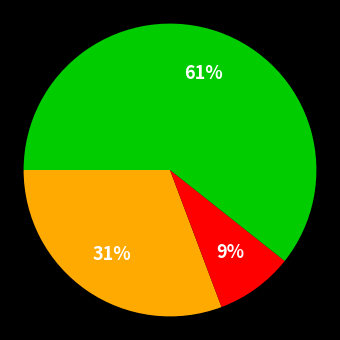

Is there a majority slice in this chart?

Yes